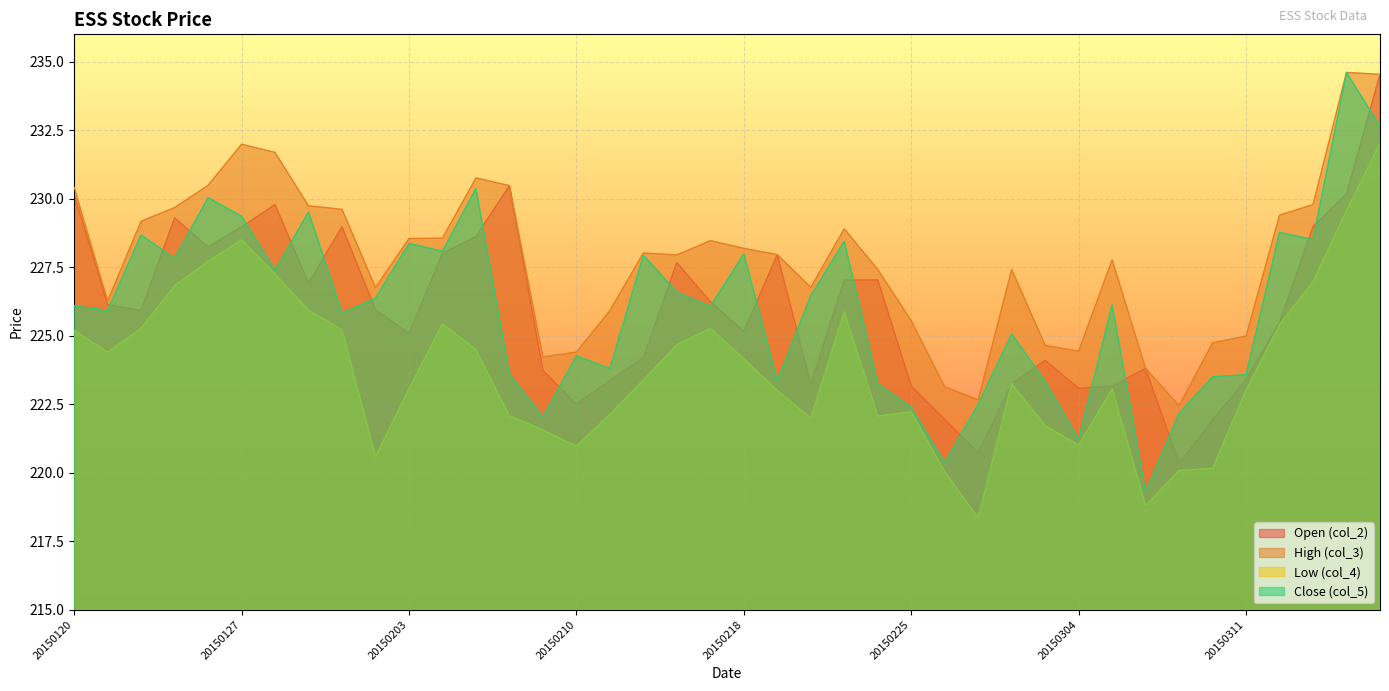

How many categories are shown in the chart?

40